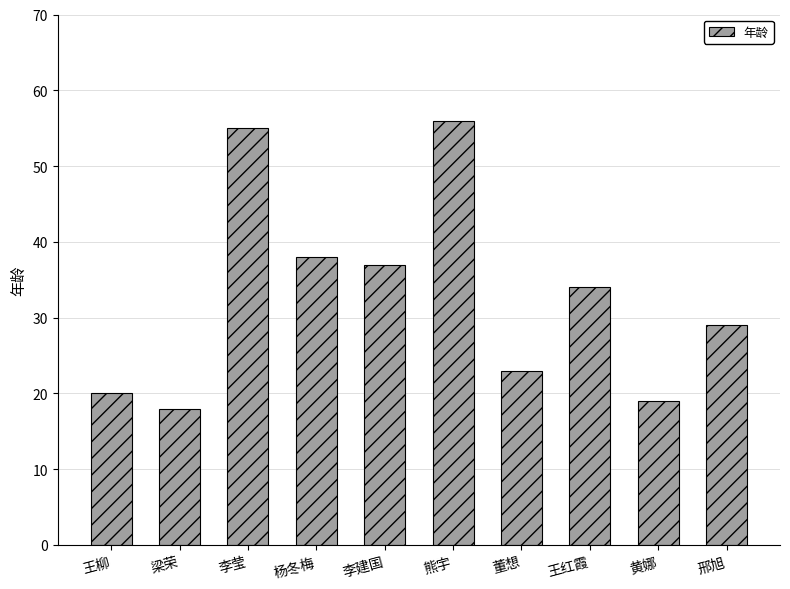

What is the change in value from 杨冬梅 to 黄娜?

-19